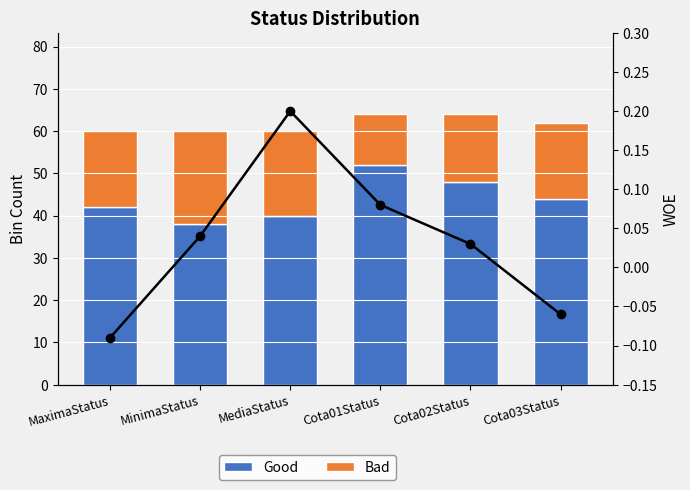

Reading left to right, transcribe all the data shown in this chart.

Good: 42.0	38.0	40.0	52.0	48.0	44.0
Bad: 18.0	22.0	20.0	12.0	16.0	18.0
WOE: -0.1	0.0	0.2	0.1	0.0	-0.1